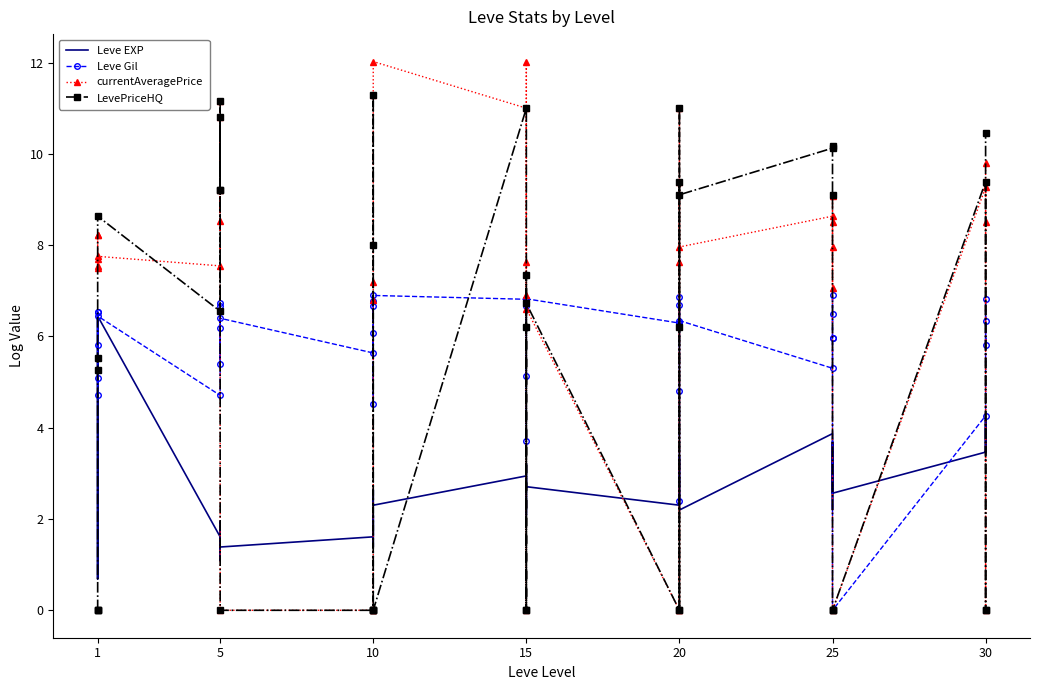

What is the greatest value displayed?

12.0